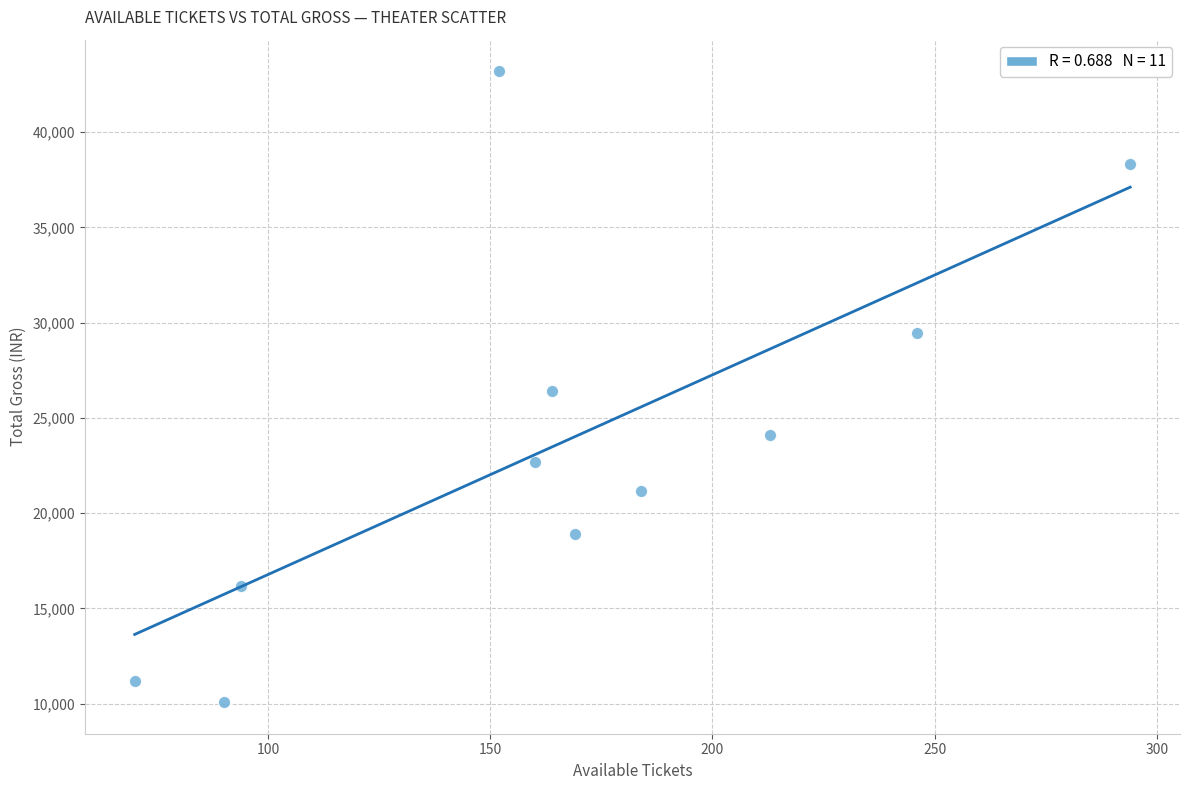

What is the average X value?

167